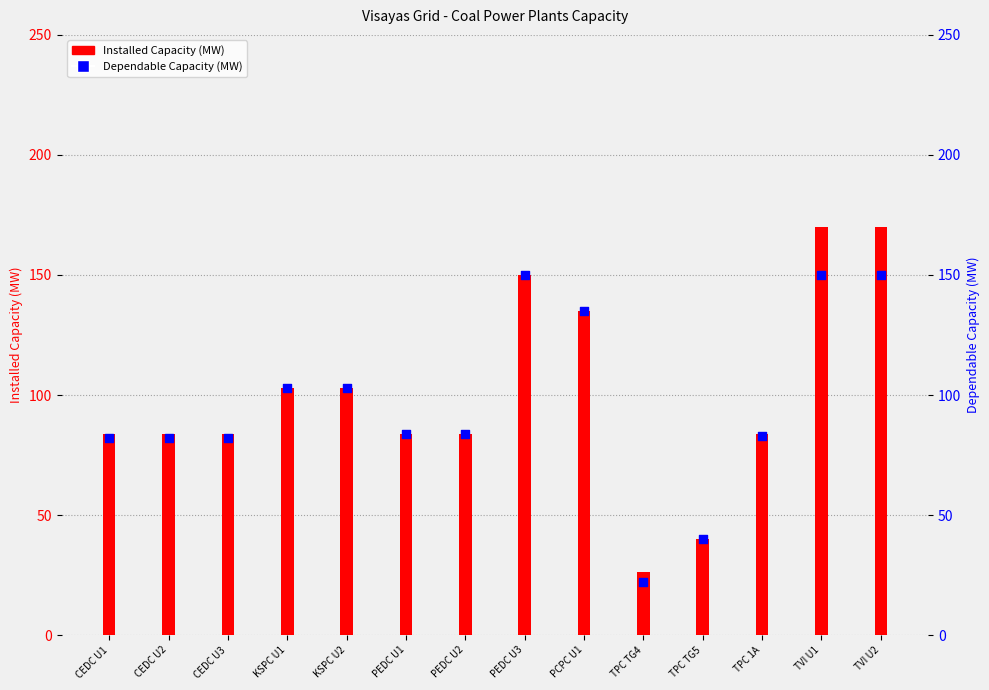

Which series has the widest spread of Y values?

Installed Capacity (MW)